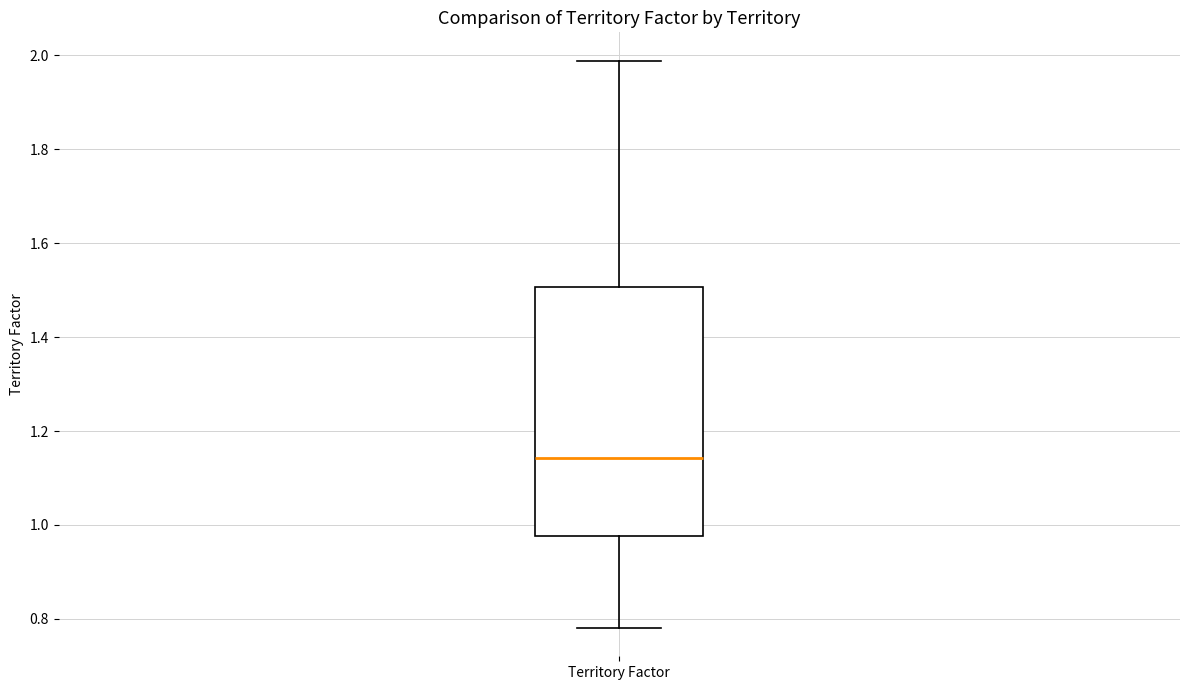

Where is the upper edge of the box for Territory Factor on the y-axis? The values are not printed on the chart, so give them approximately, as read against the axis.

1.50